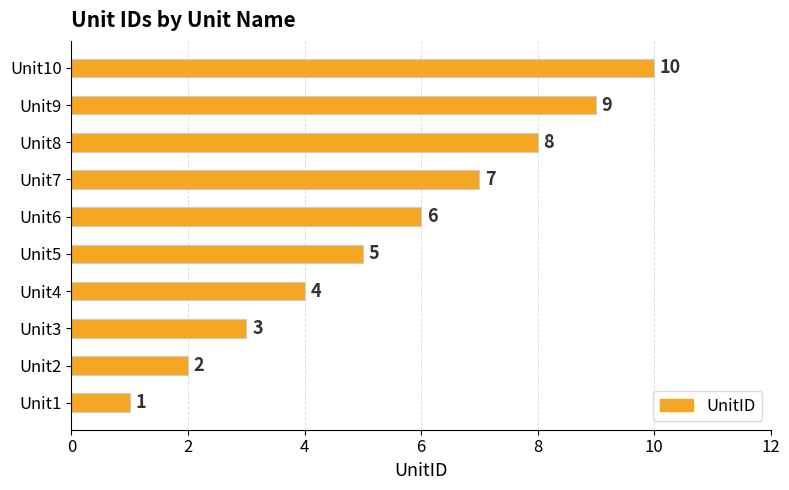

Which has a higher value, Unit5 or Unit6?

Unit6